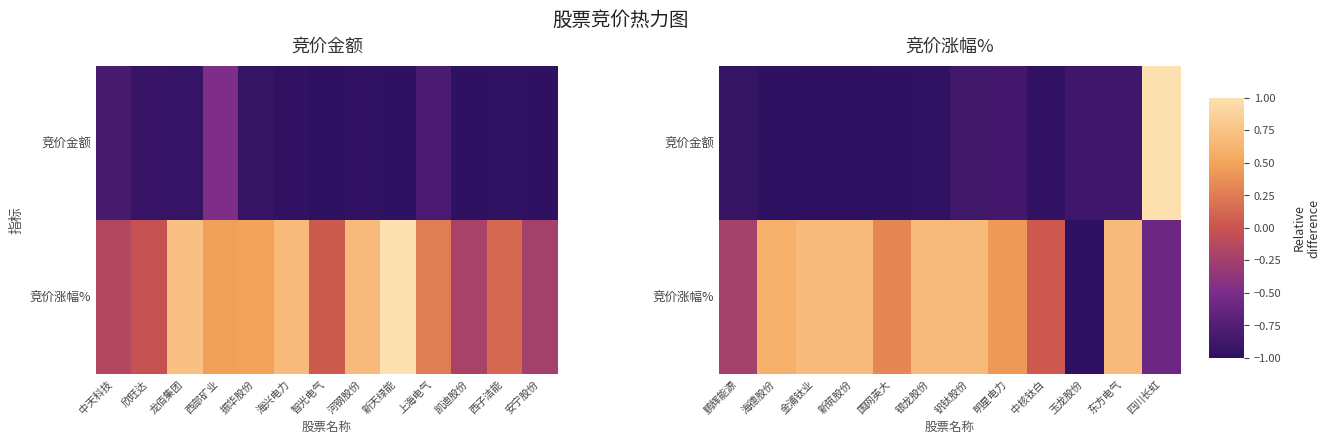

What is the greatest value displayed?

1.0